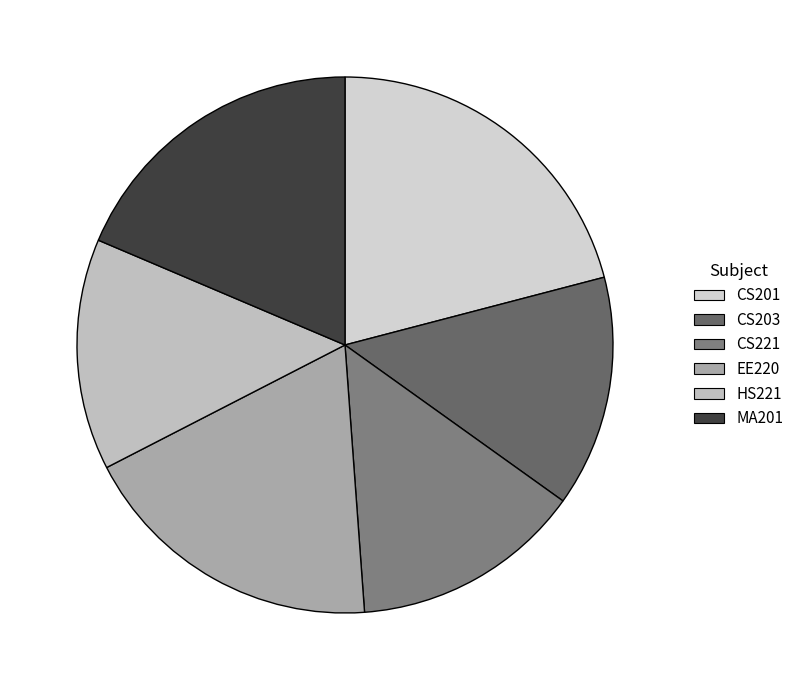

Is there a majority slice in this chart?

No